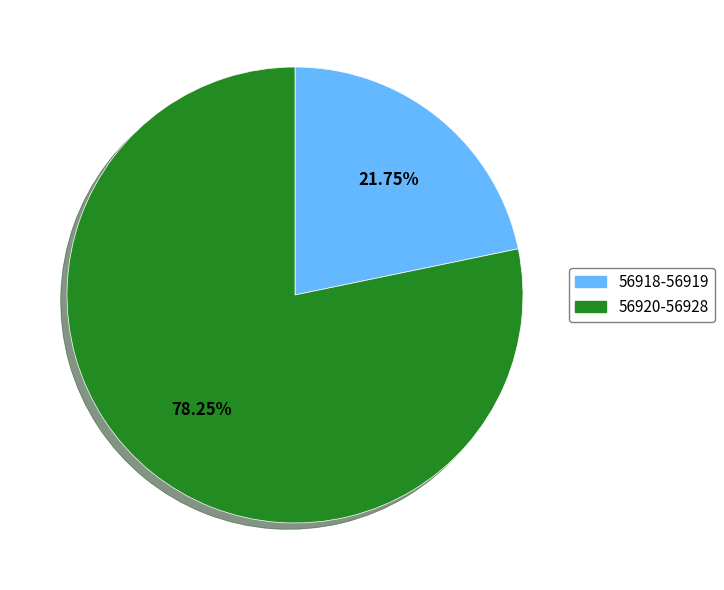

Is there any slice that represents more than half of the pie?

Yes